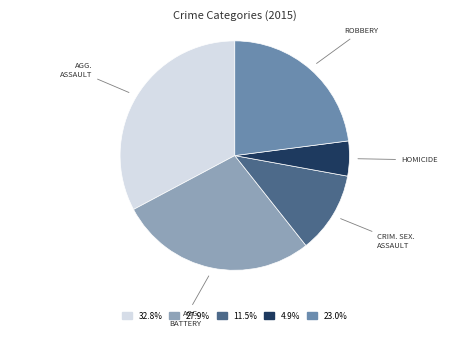

How many slices are in this pie chart?

5